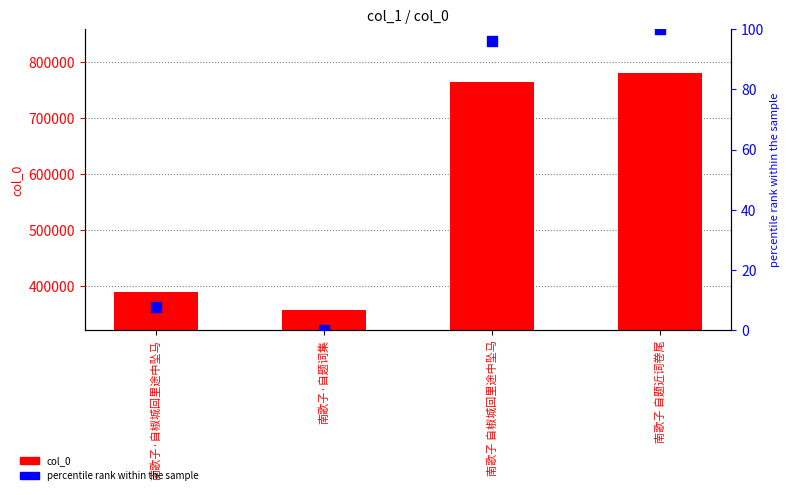

Is the value of percentile rank within the sample at 南歌子 自椒城回里途中坠马 greater than the value of col_0 at 南歌子 自题近词卷尾?

No